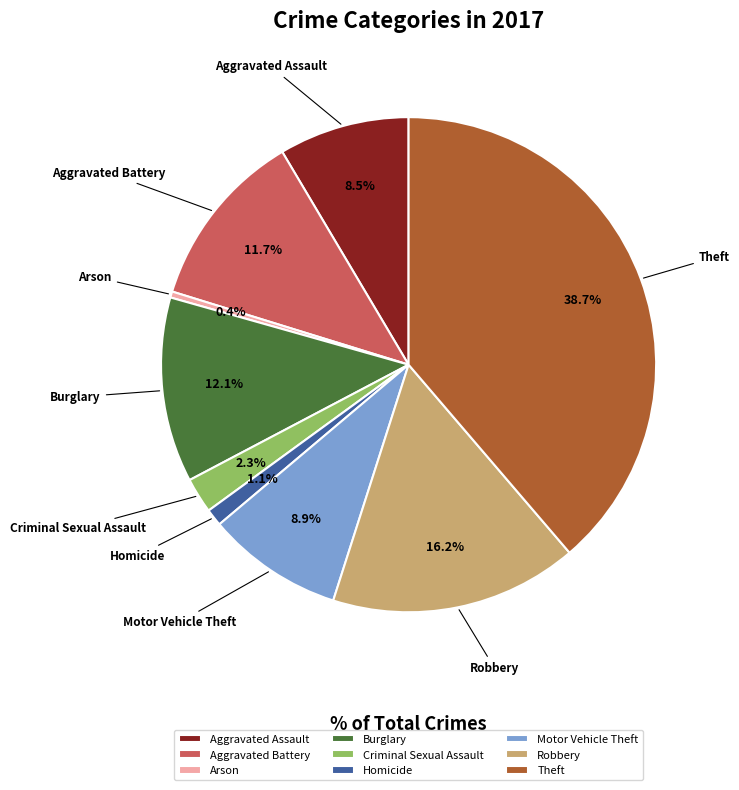

Is there a majority slice in this chart?

No